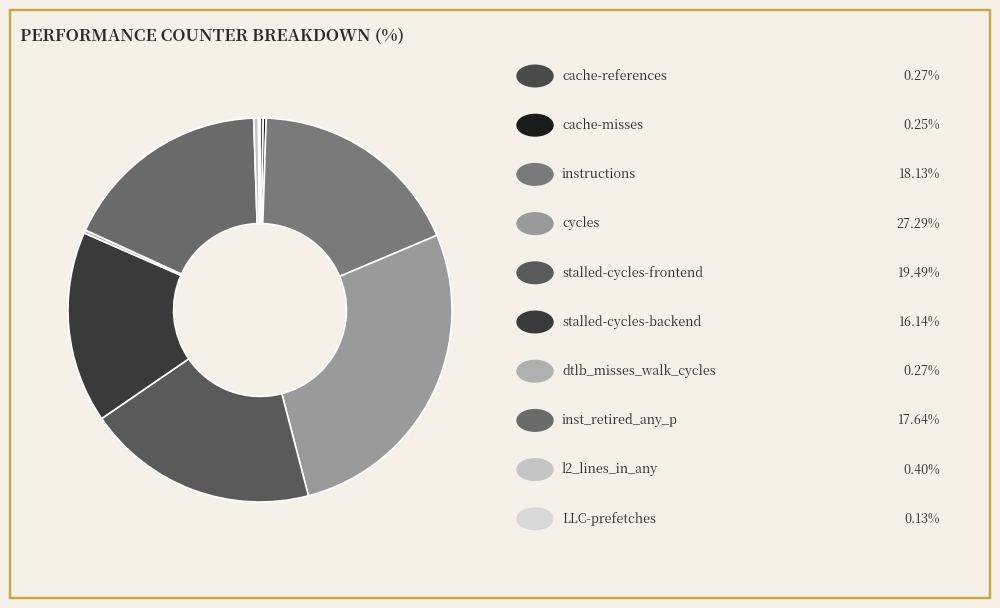

How many slices are in this pie chart?

10